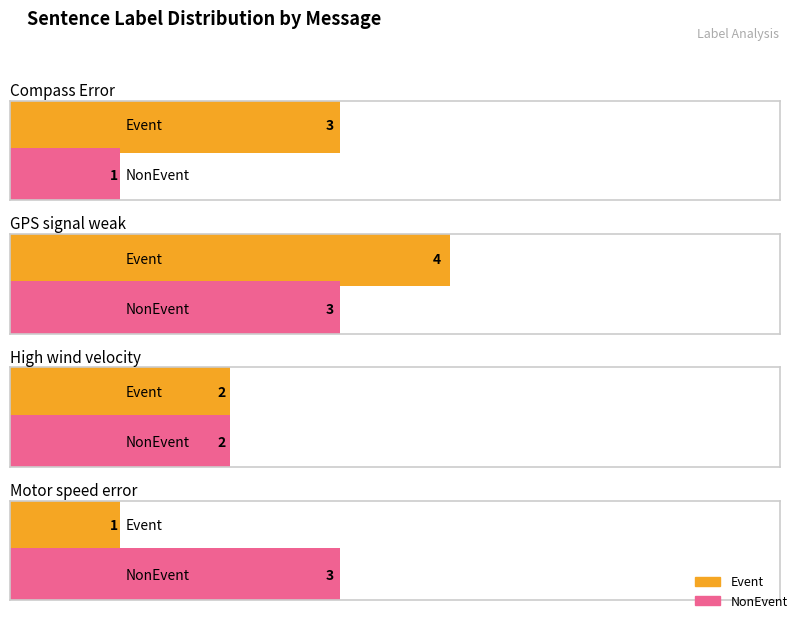

Does the chart contain any negative values?

No